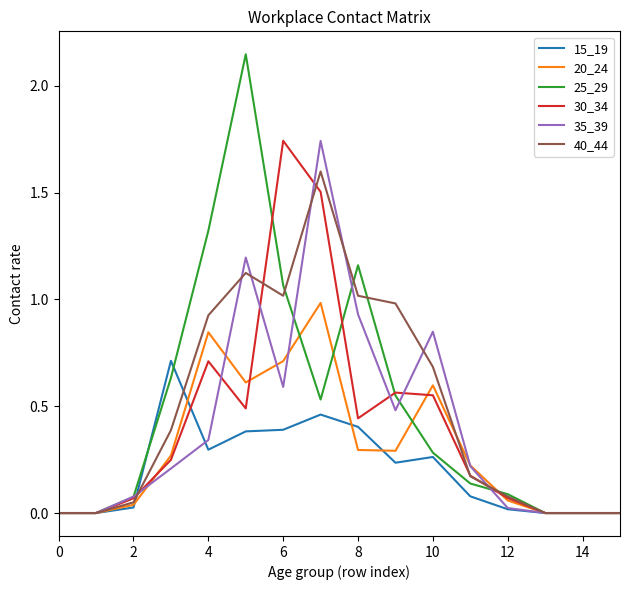

What is the maximum value for 15_19?

0.7